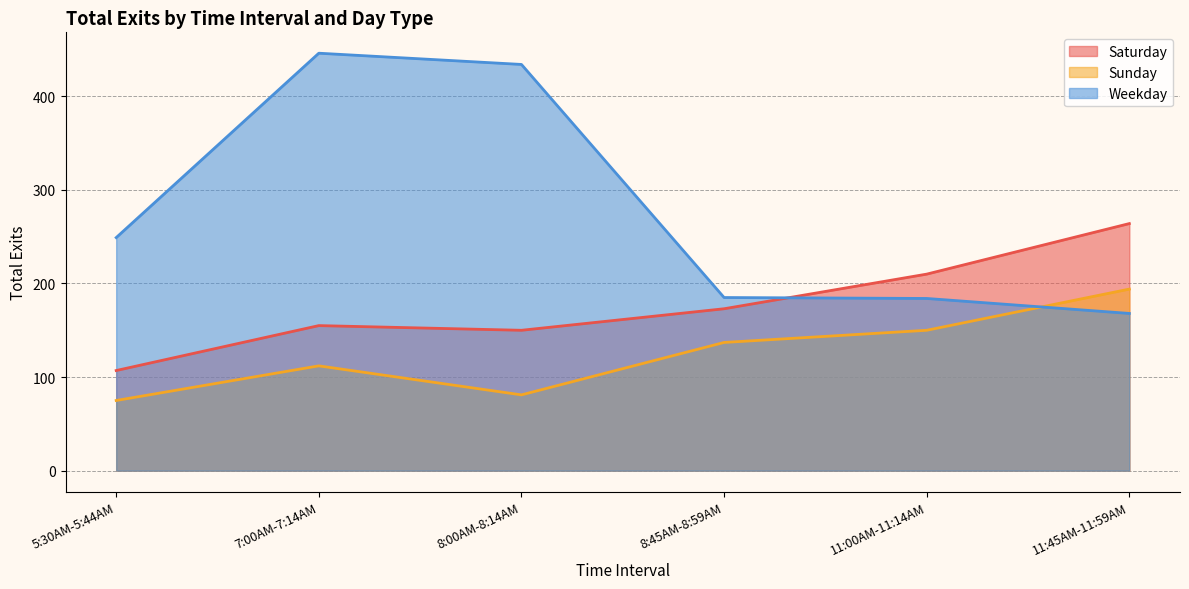

What is the sum of all Saturday values?

1059